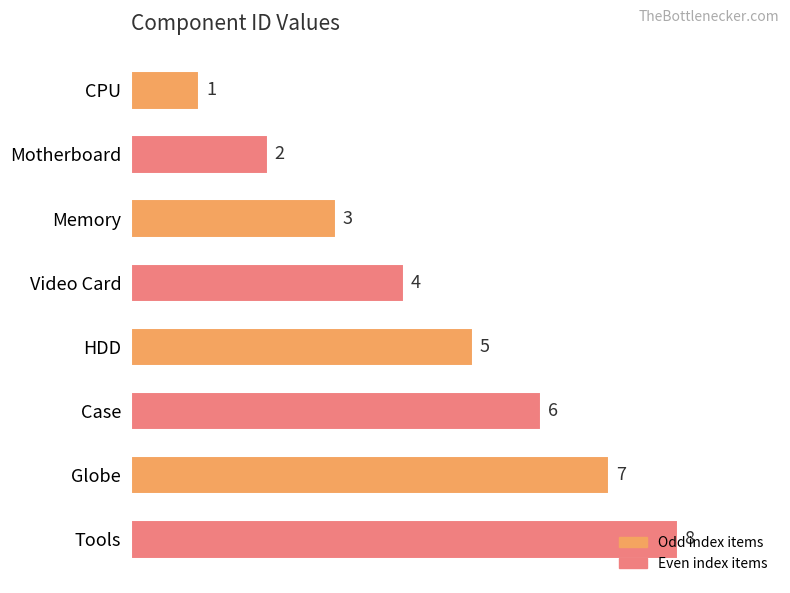

Does the chart contain stacked bars?

No